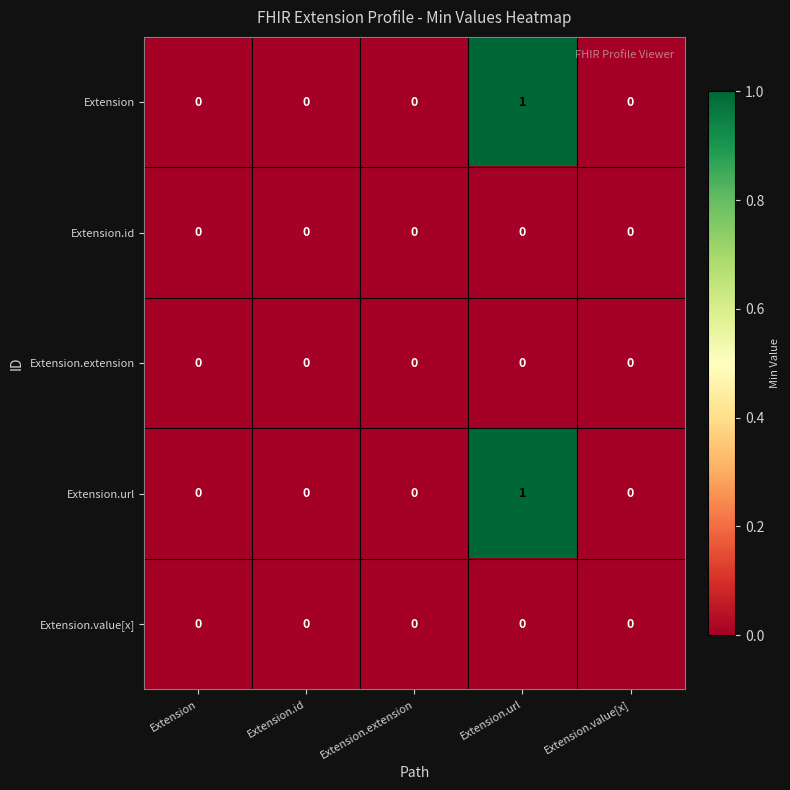

Is the value of Extension.url at Extension.url greater than the value of Extension at Extension.extension?

Yes